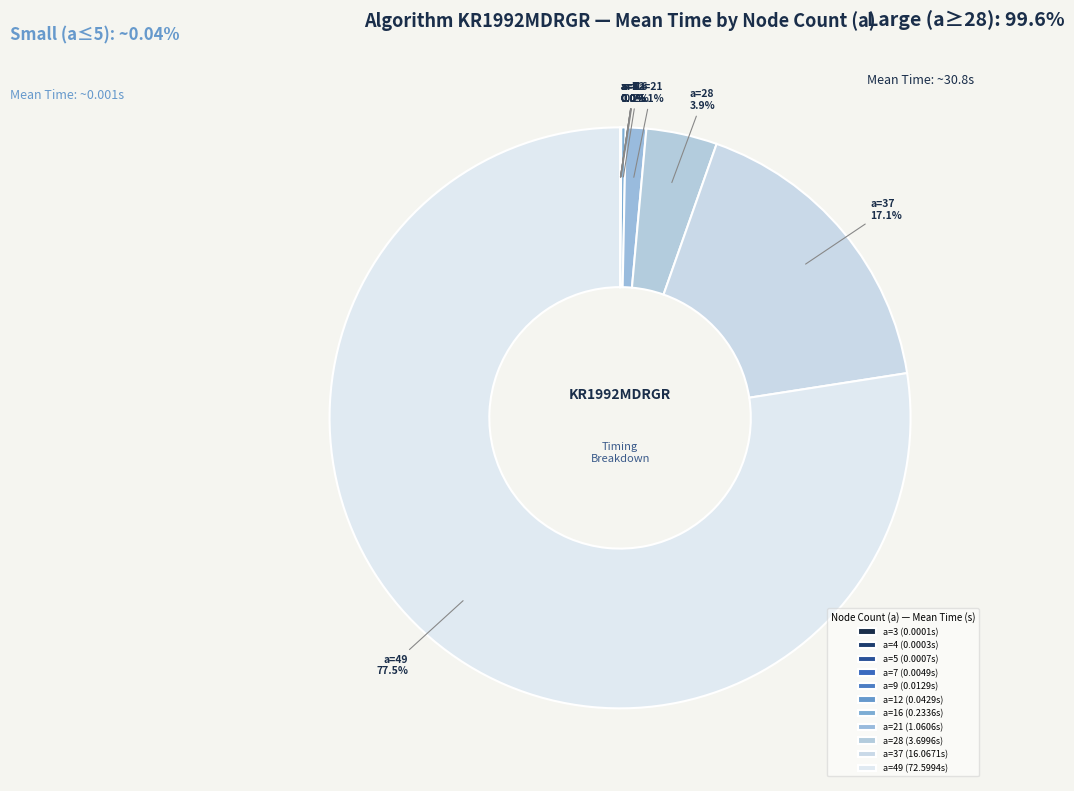

Does any single category account for the majority?

Yes